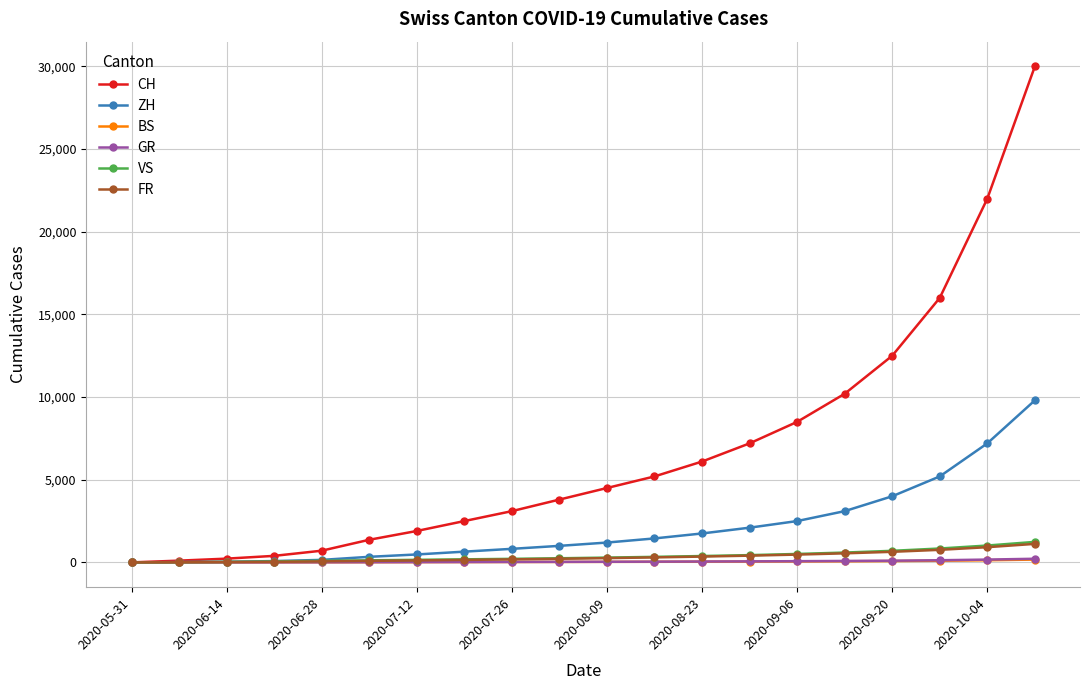

Which series has the widest spread of values?

CH